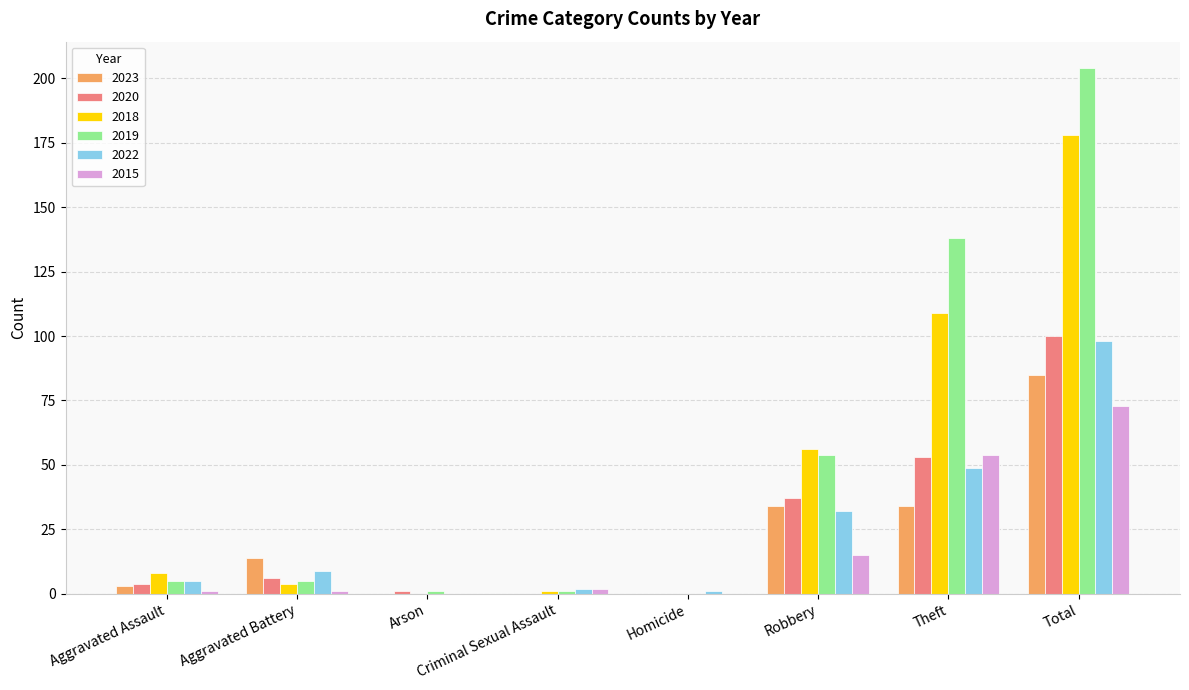

Reading left to right, extract all data points from this chart.

2023: Aggravated Assault=3	Aggravated Battery=14	Arson=0	Criminal Sexual Assault=0	Homicide=0	Robbery=34	Theft=34	Total=85
2020: Aggravated Assault=4	Aggravated Battery=6	Arson=1	Criminal Sexual Assault=0	Homicide=0	Robbery=37	Theft=53	Total=100
2018: Aggravated Assault=8	Aggravated Battery=4	Arson=0	Criminal Sexual Assault=1	Homicide=0	Robbery=56	Theft=109	Total=178
2019: Aggravated Assault=5	Aggravated Battery=5	Arson=1	Criminal Sexual Assault=1	Homicide=0	Robbery=54	Theft=138	Total=204
2022: Aggravated Assault=5	Aggravated Battery=9	Arson=0	Criminal Sexual Assault=2	Homicide=1	Robbery=32	Theft=49	Total=98
2015: Aggravated Assault=1	Aggravated Battery=1	Arson=0	Criminal Sexual Assault=2	Homicide=0	Robbery=15	Theft=54	Total=73